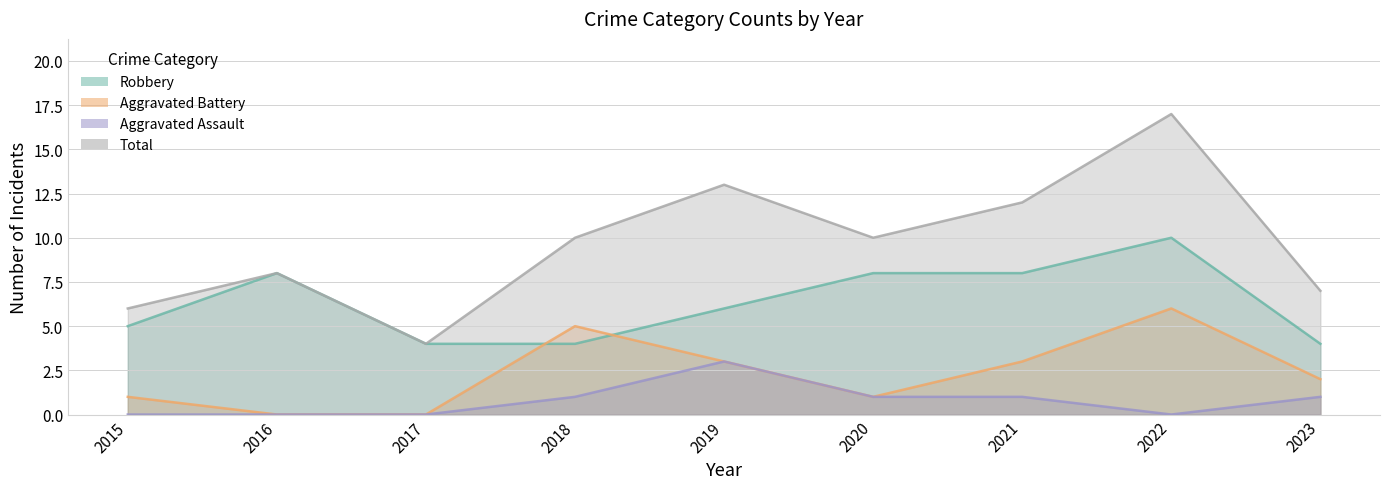

Read the Aggravated Battery value at 2022.

6